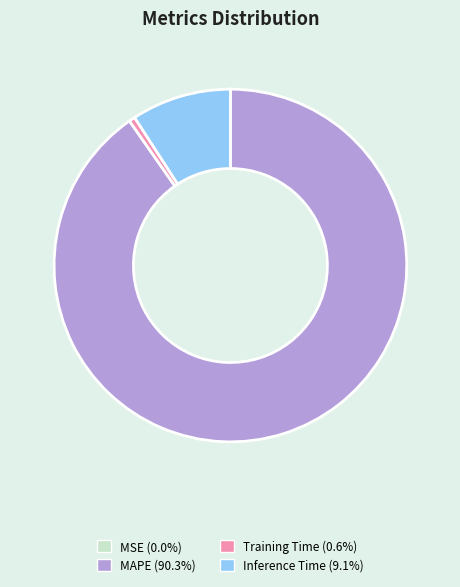

Does any single category account for the majority?

Yes